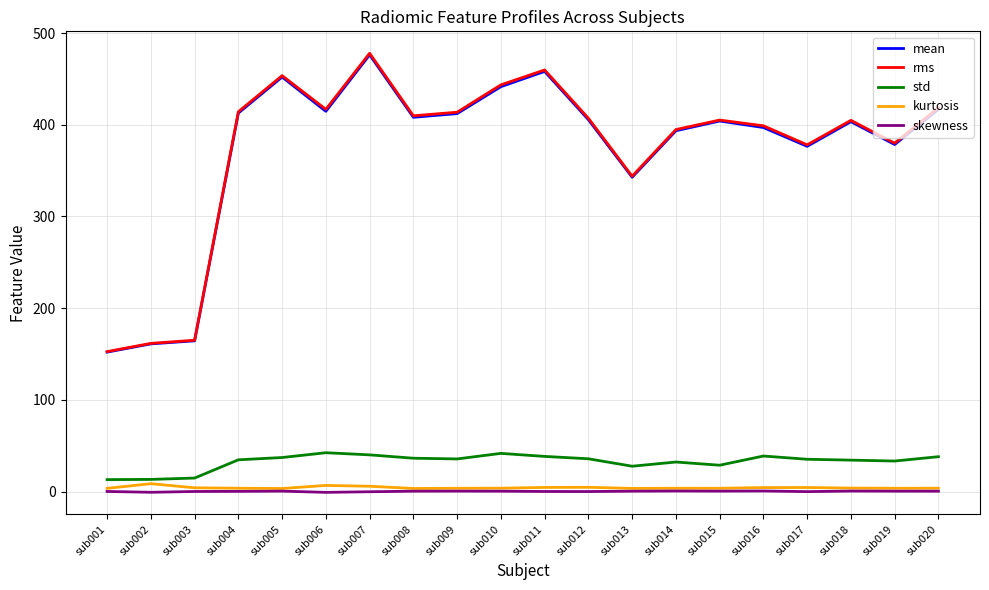

In mean, how many points are lower than both neighbors (excluding endpoints)?

5